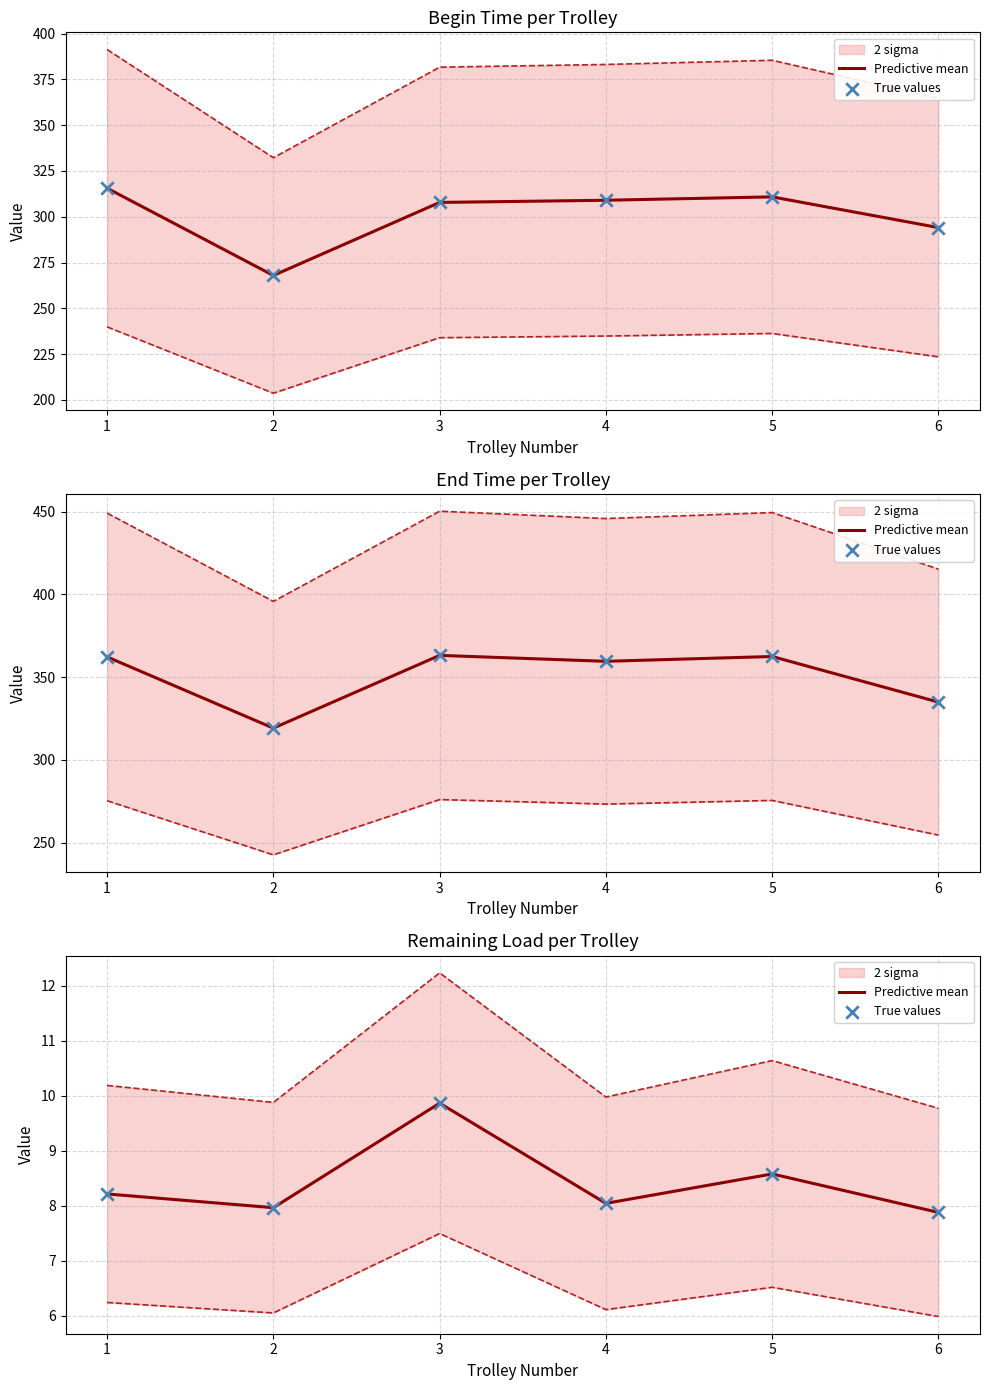

At which category is the sum across all series the highest?

3